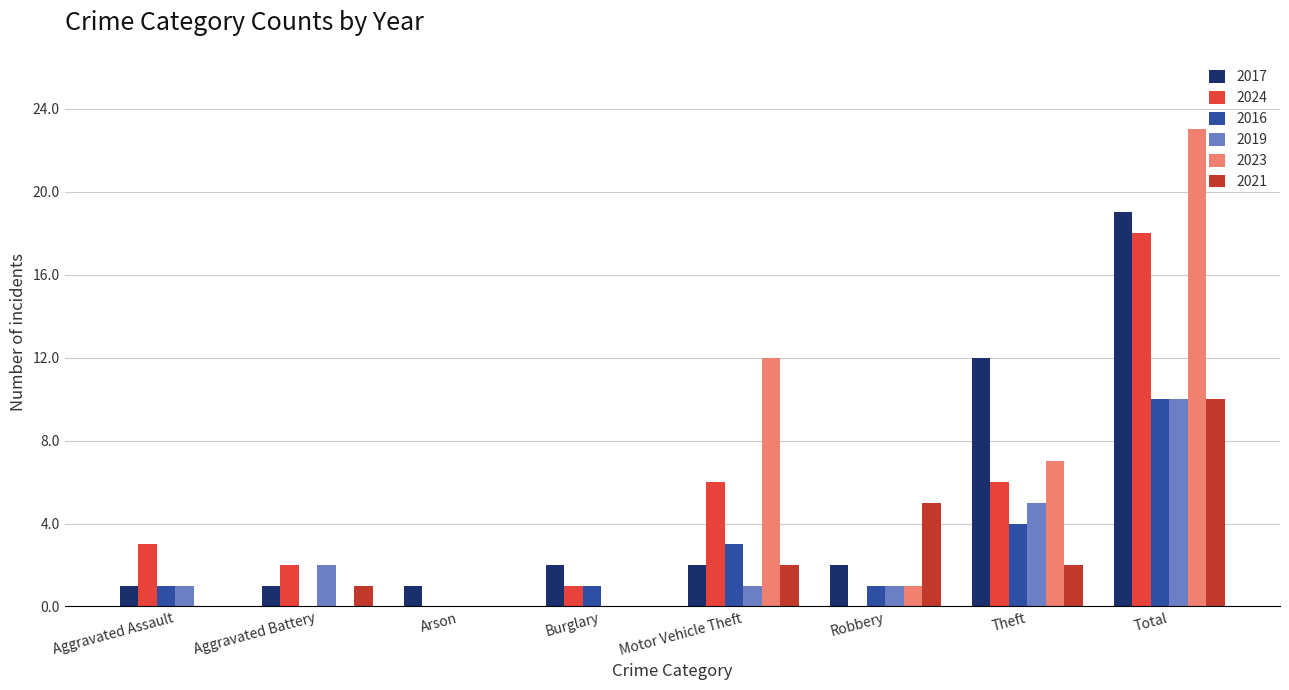

What is the sum of all 2019 values?

20